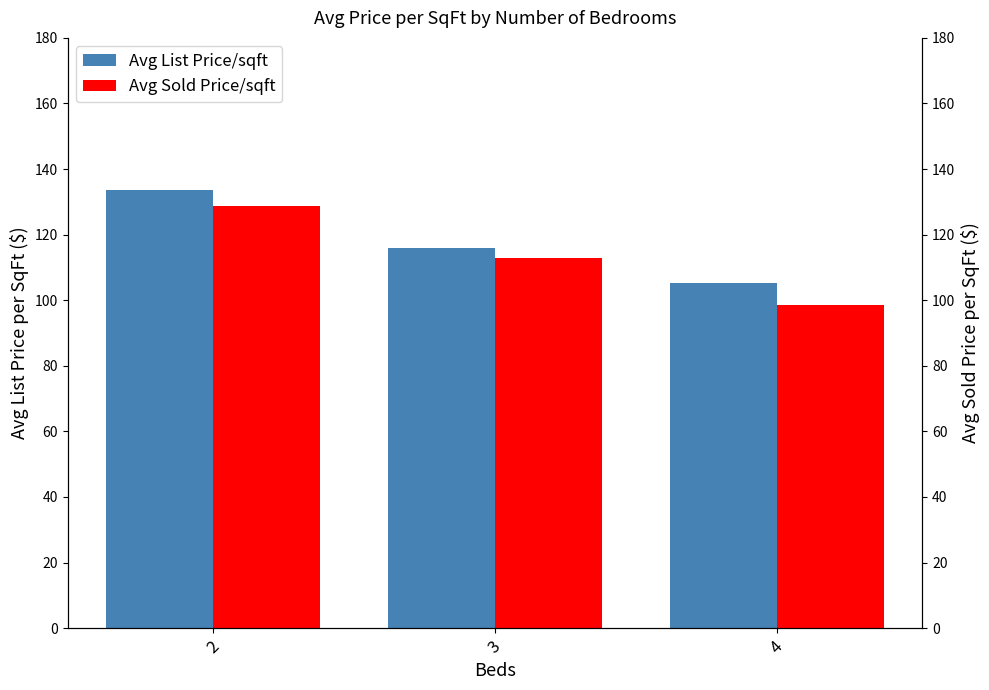

Is the value of Avg List Price/sqft at 2 greater than the value of Avg Sold Price/sqft at 3?

Yes